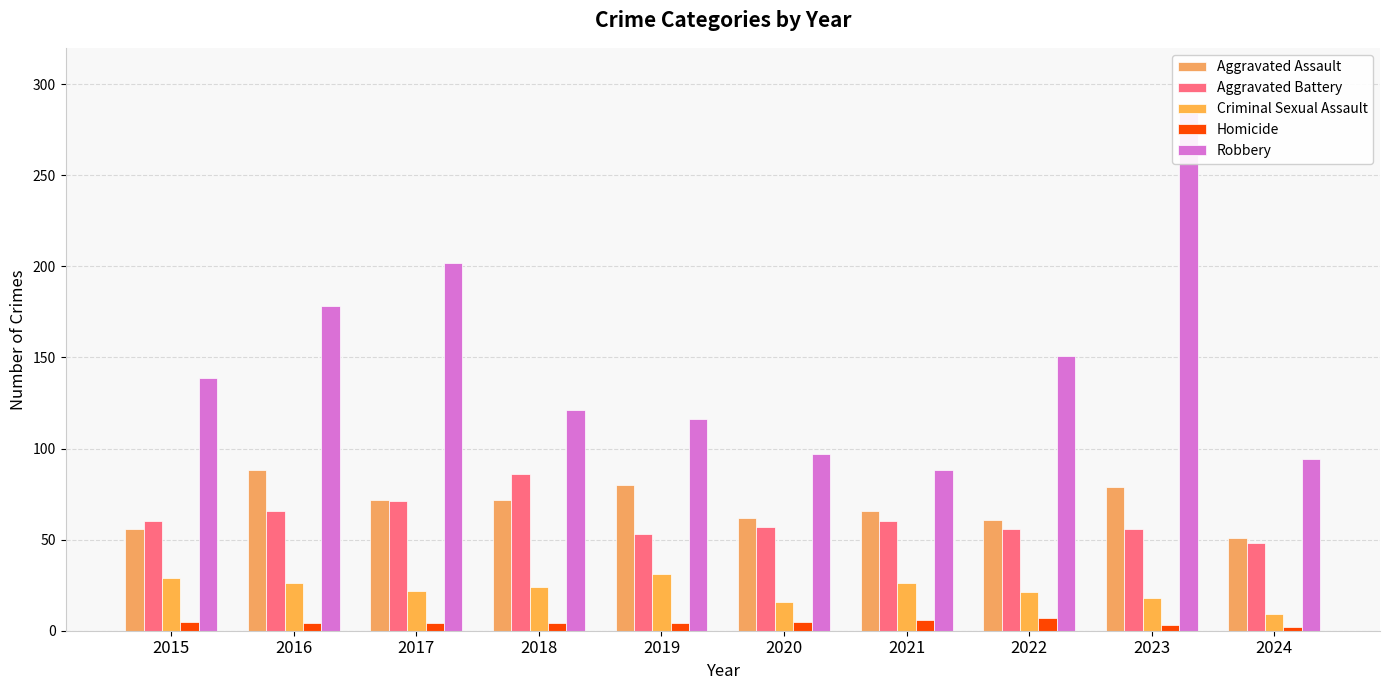

What is the difference between the second highest and second lowest values in the Aggravated Battery series?

18